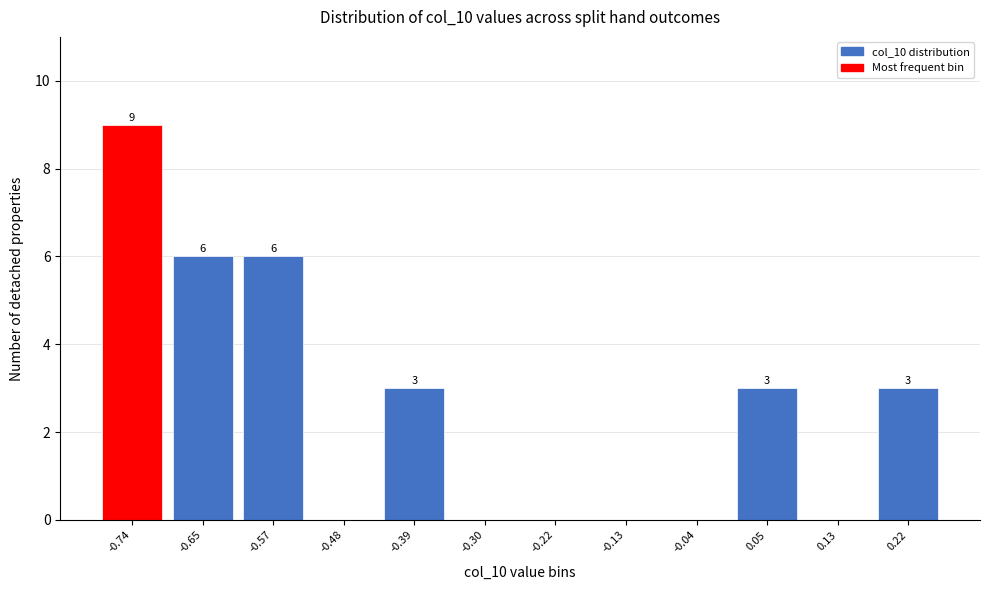

Reading left to right, transcribe all the data shown in this chart.

-0.74=9	-0.65=6	-0.57=6	-0.48=0	-0.39=3	-0.30=0	-0.22=0	-0.13=0	-0.04=0	0.05=3	0.13=0	0.22=3